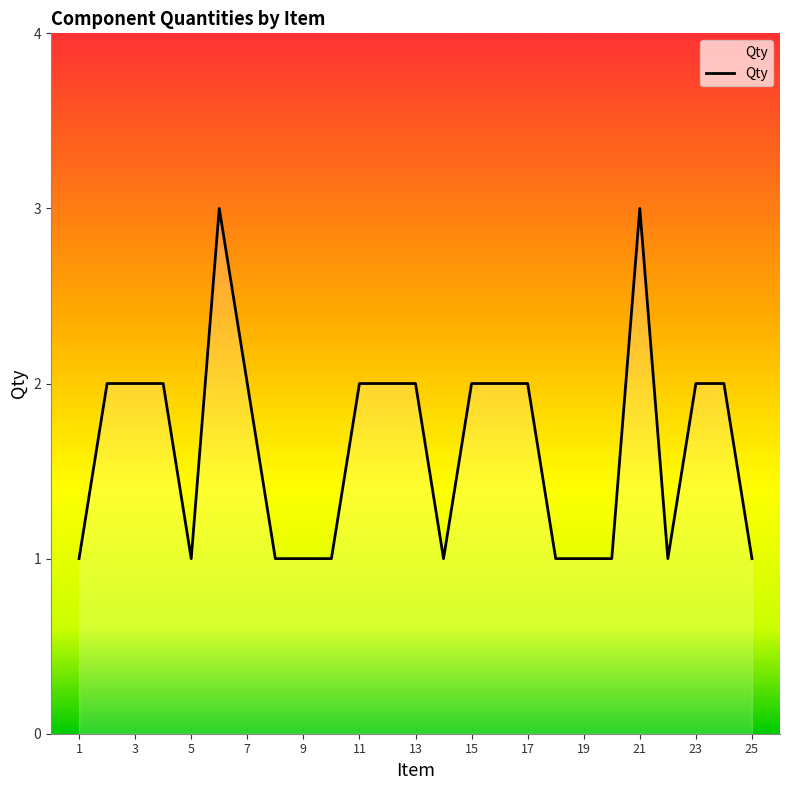

What is the maximum value shown in the chart?

3